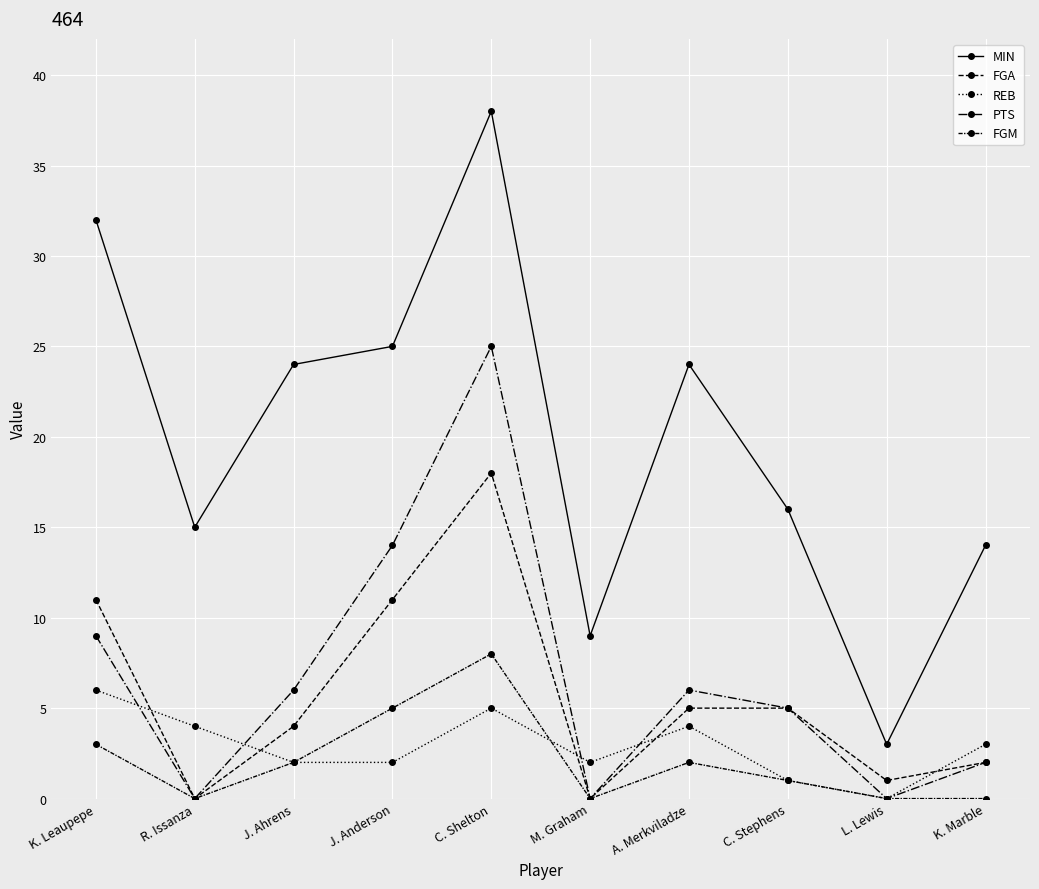

How many lines are shown in the chart?

5